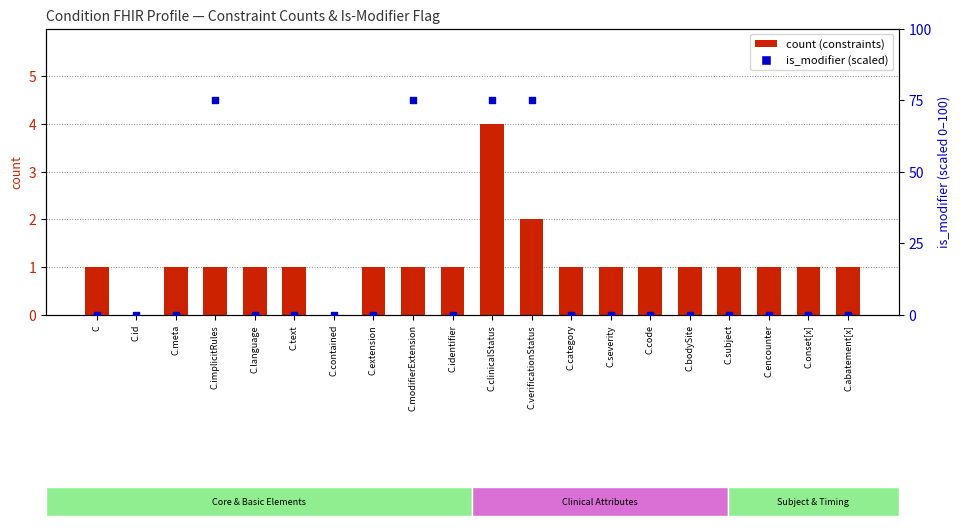

Which series has the widest spread of Y values?

is_modifier (scaled)